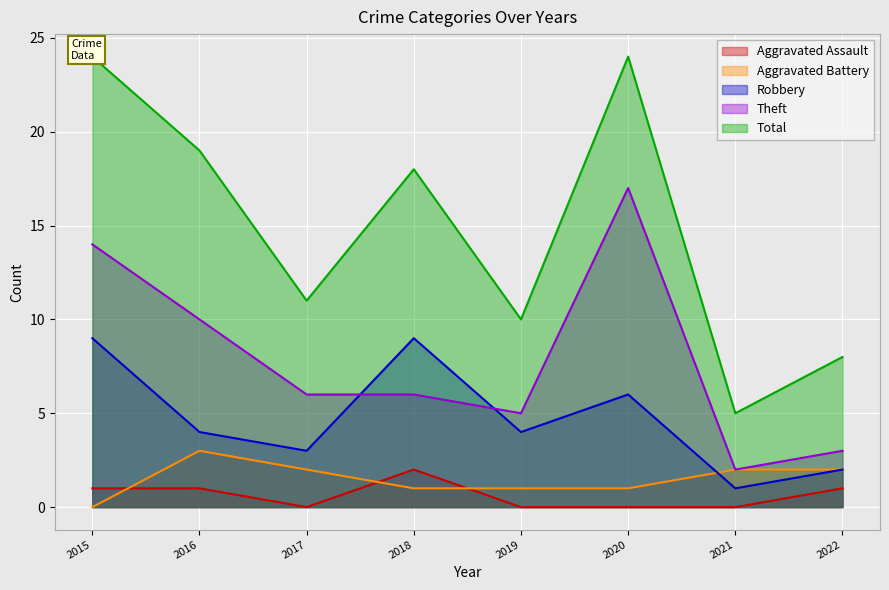

Between 2022 and 2018, which is larger?

2018